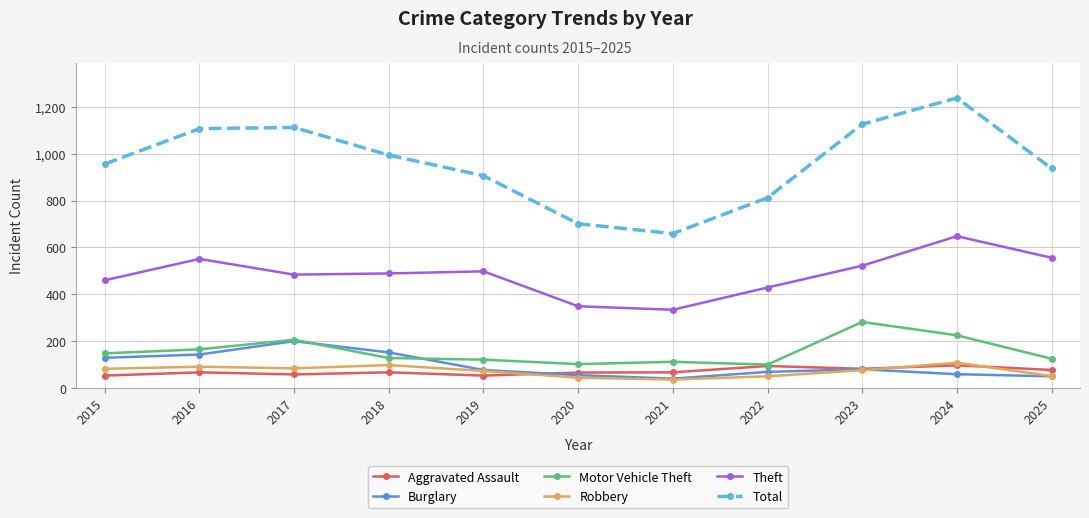

Where is the first local maximum for Theft?

2016